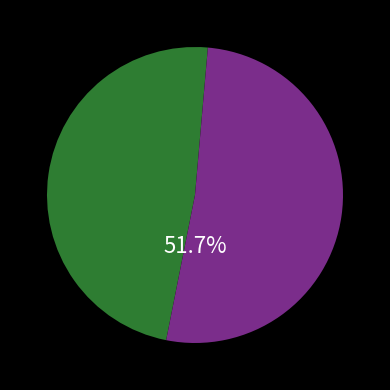

Is there any slice that represents more than half of the pie?

Yes